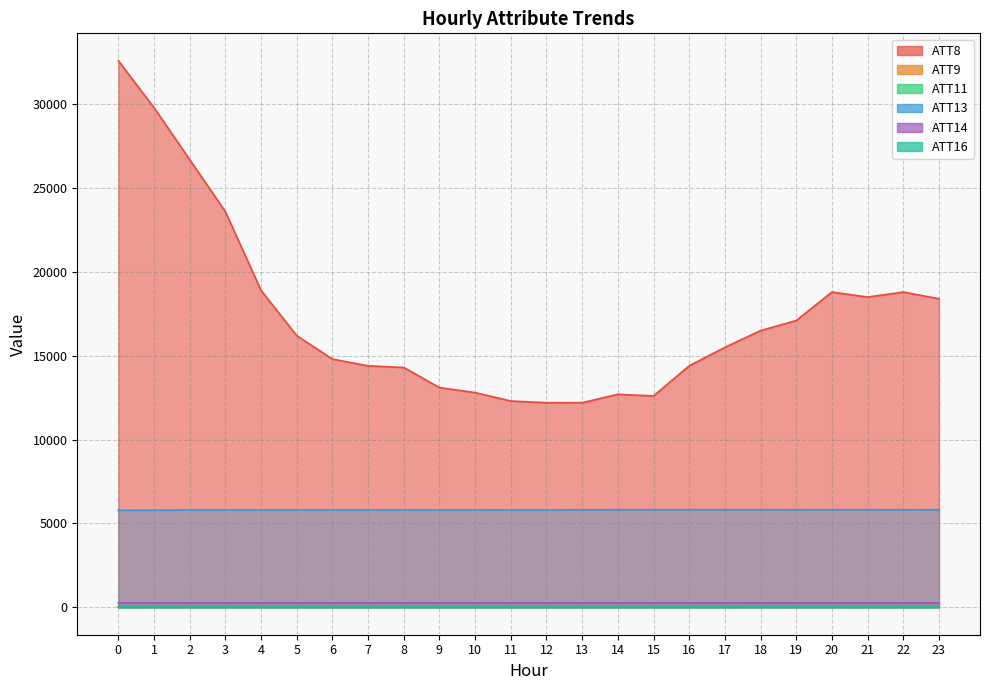

At which label does ATT14 first exceed 260?

3